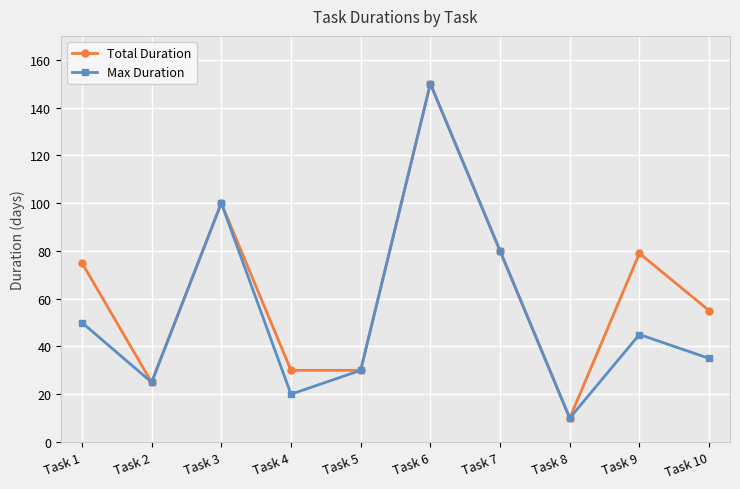

At which label does Max Duration reach its minimum?

Task 8